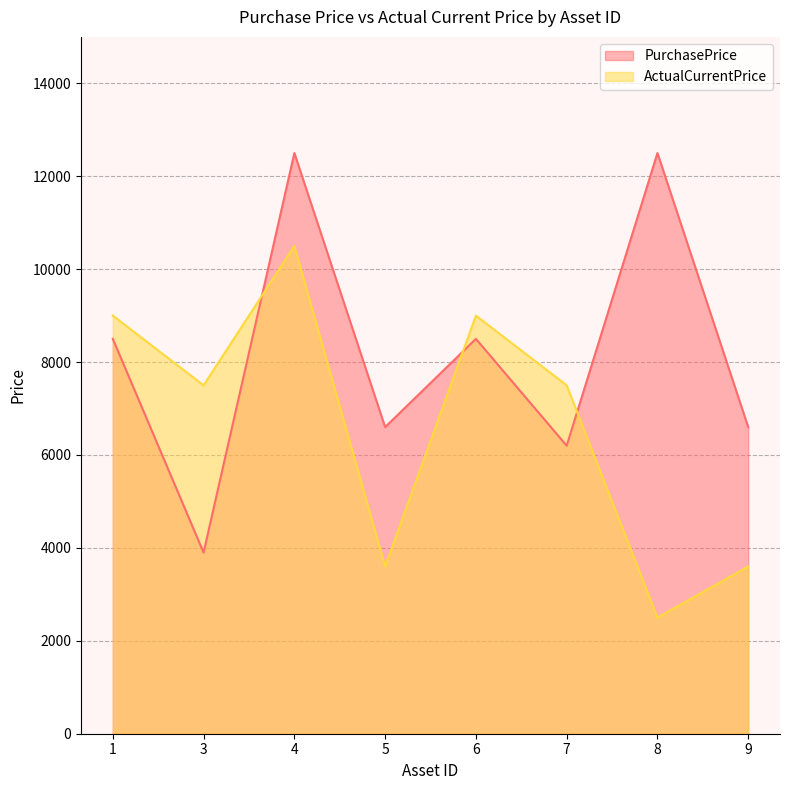

Rank the categories by ActualCurrentPrice value from lowest to highest.

8, 5, 9, 3, 7, 1, 6, 4